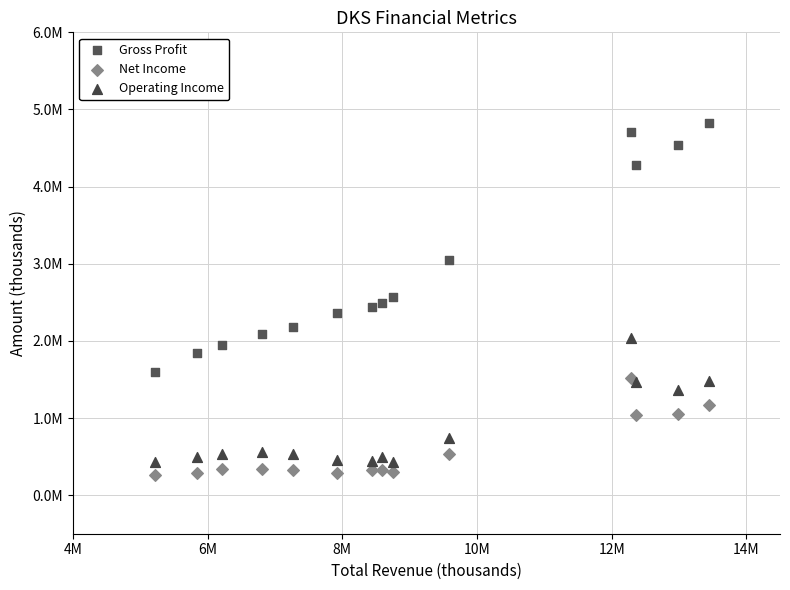

Which series reaches the minimum Y coordinate?

Net Income